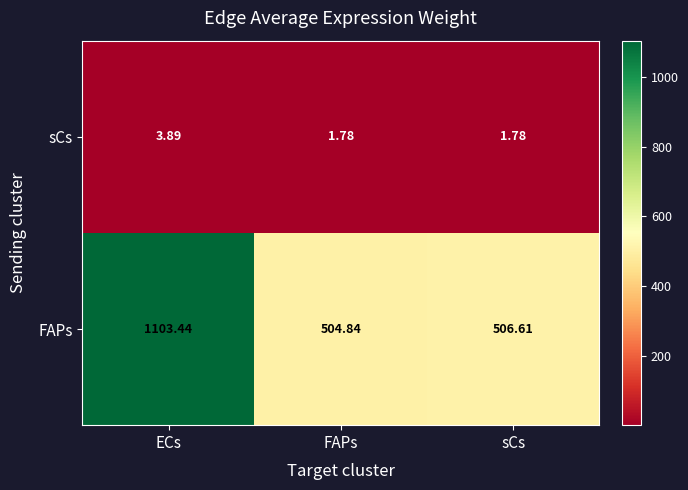

Which series has the largest total across all categories?

FAPs